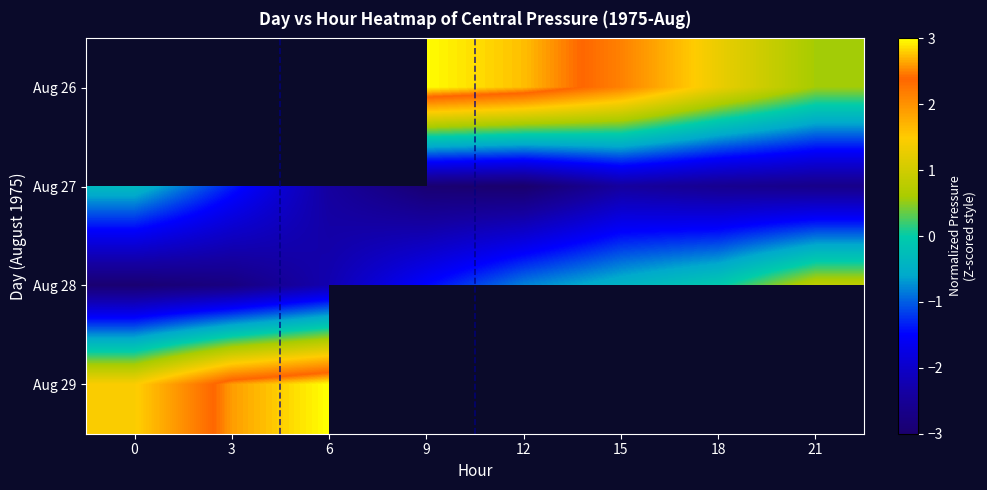

At which category does the chart reach its peak across all series?

6